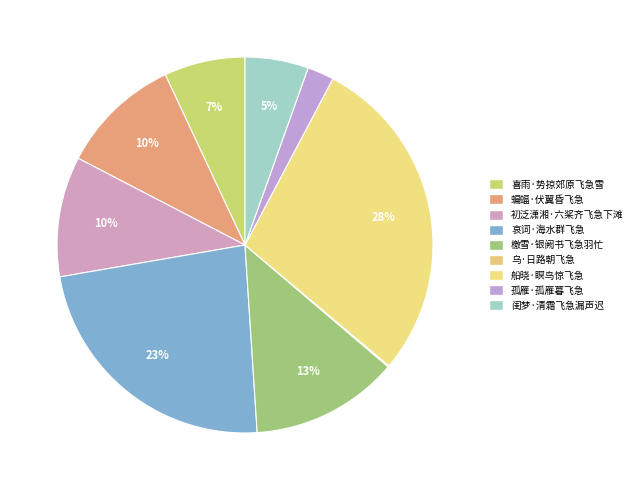

Does 闺梦·清霜飞急漏声迟 represent more than half of the total?

No